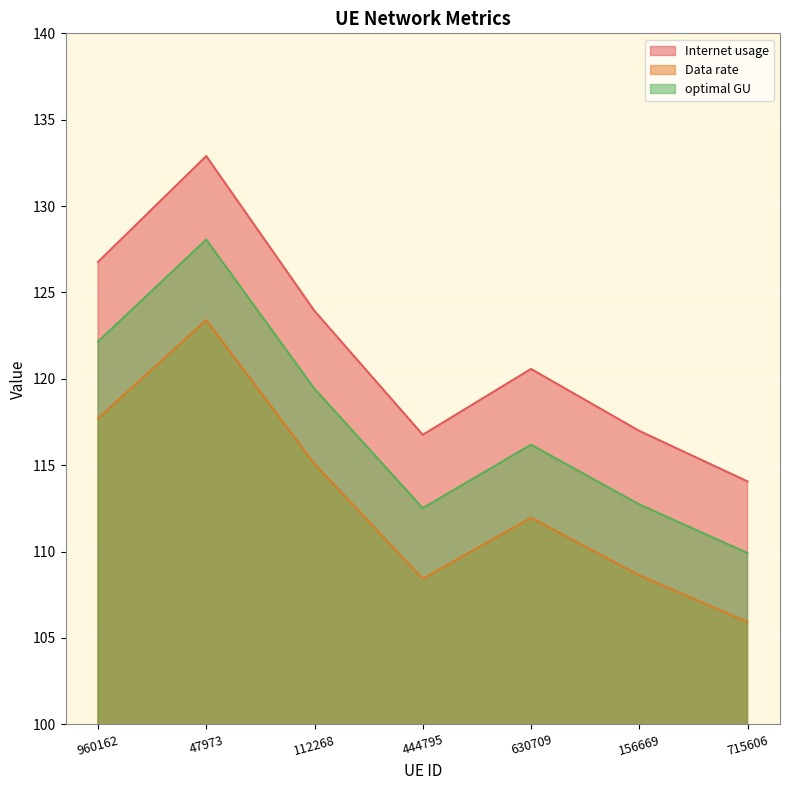

Where is the first local minimum for Data rate?

444795